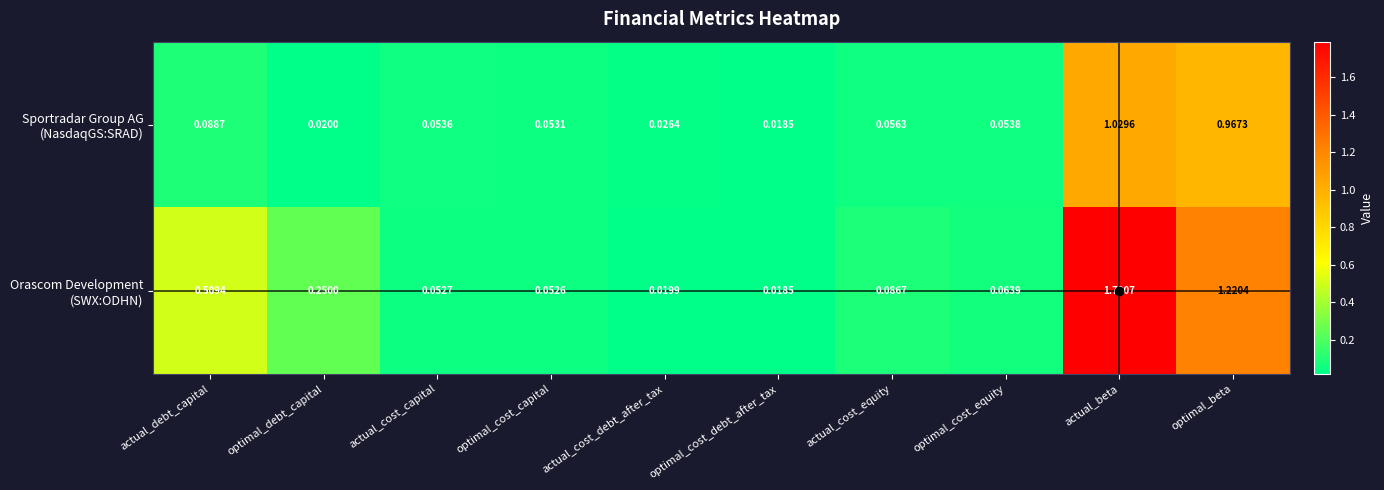

At which category is the sum across all series the highest?

actual_beta